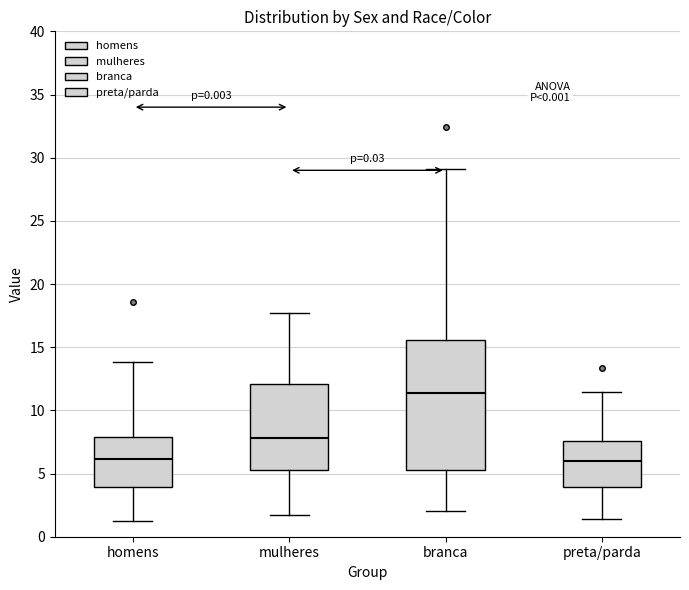

Comparing the boxes themselves (not the whiskers), which one is the tallest?

branca